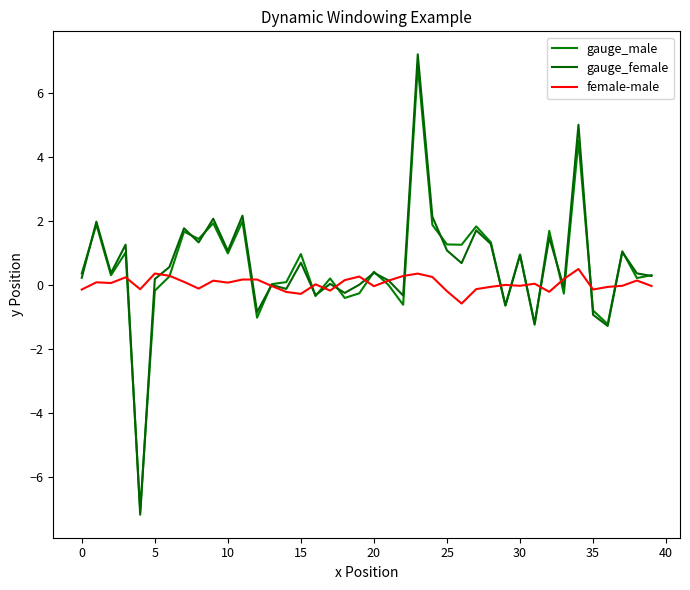

How many interior local peaks does the gauge_female series have?

15